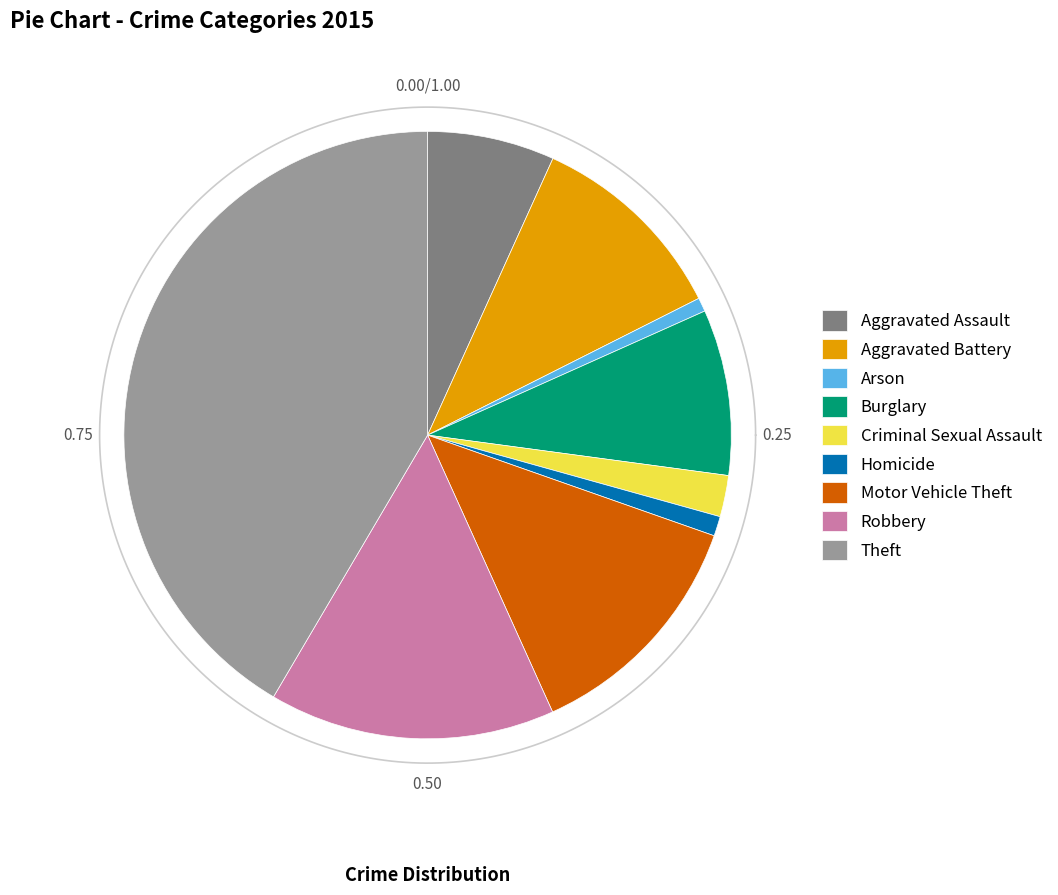

To the nearest percent, what is the average slice percentage?

11%